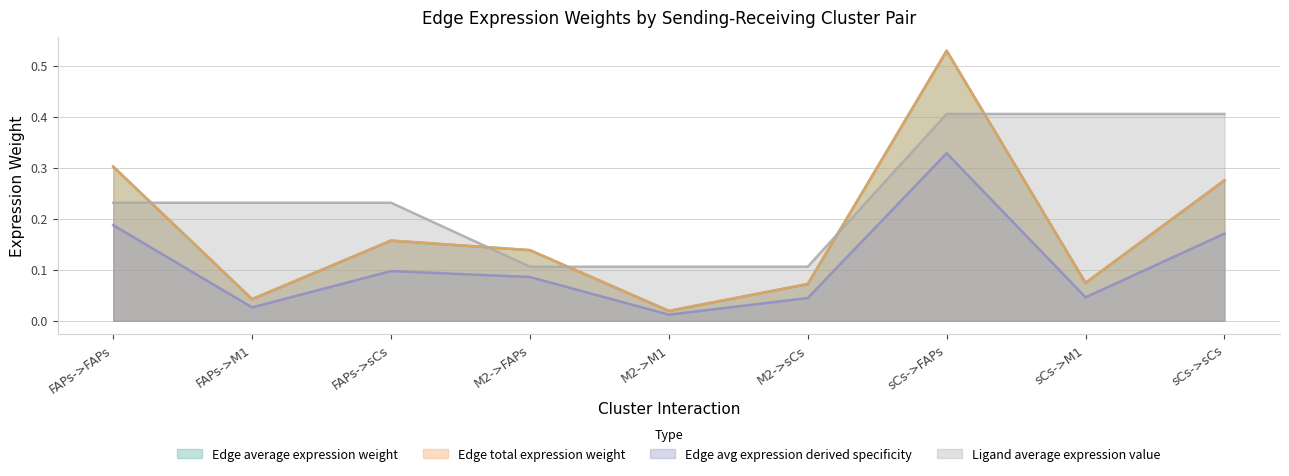

The Edge average expression weight series shows 0.1 at sCs->M1. True or false?

False